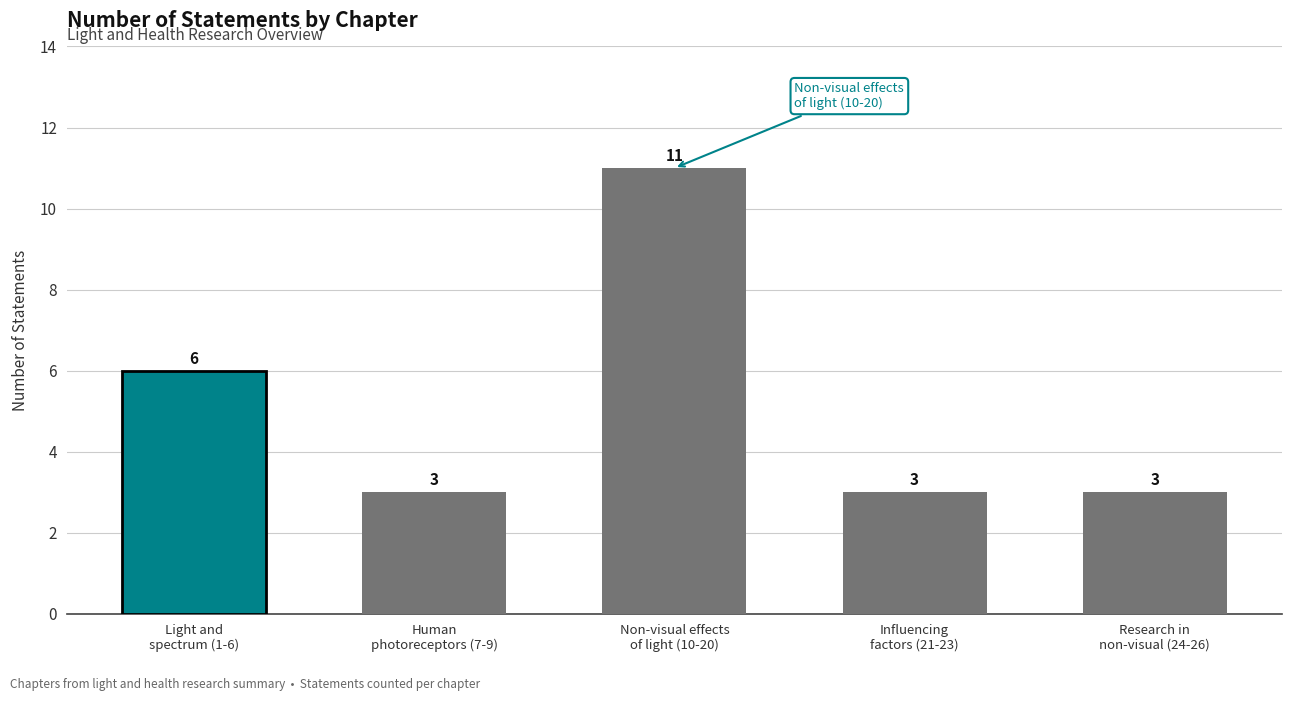

True or false: the data shows 10 at Light and spectrum (1-6).

False